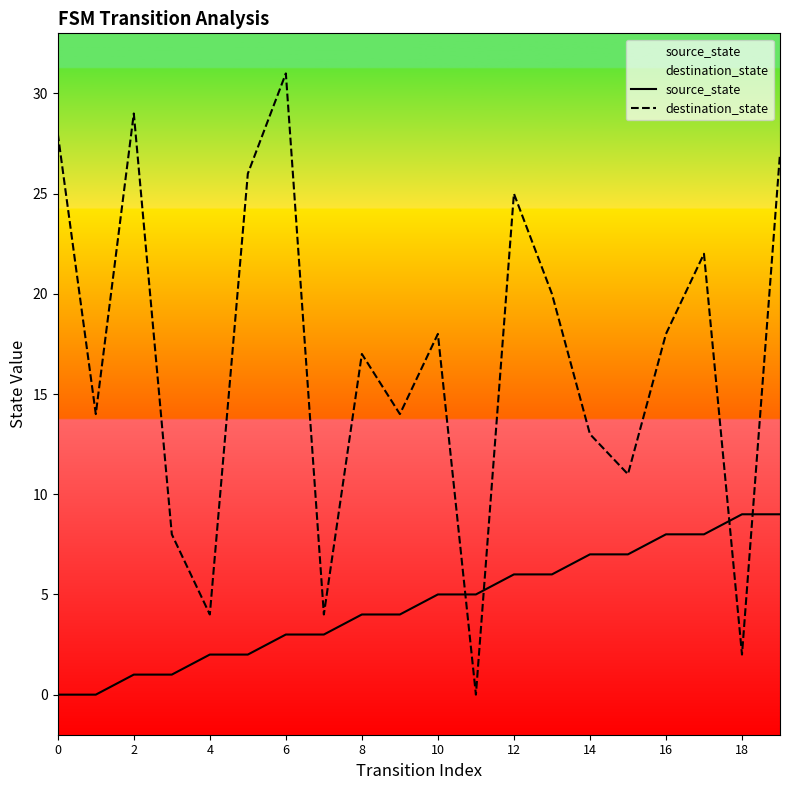

What is the total value across all series at 4?

6